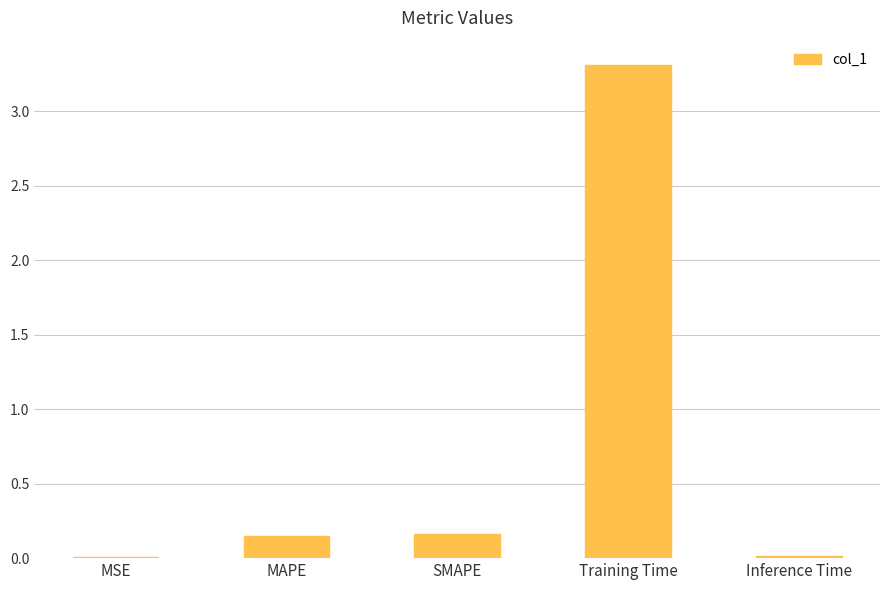

Which label corresponds to the largest value in the chart?

Training Time